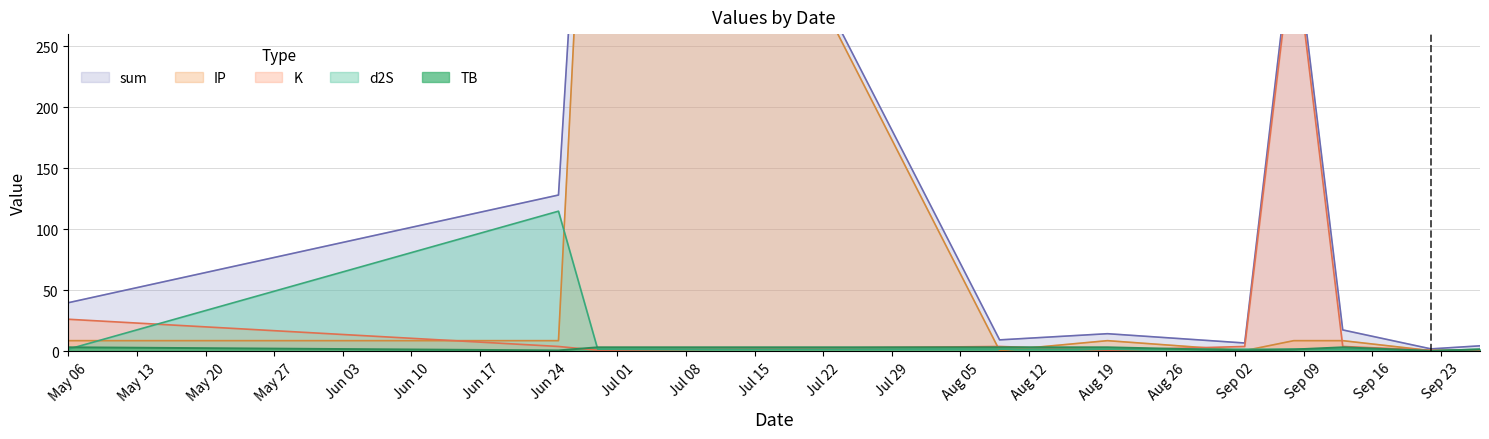

In TB, how many points are lower than both neighbors (excluding endpoints)?

3